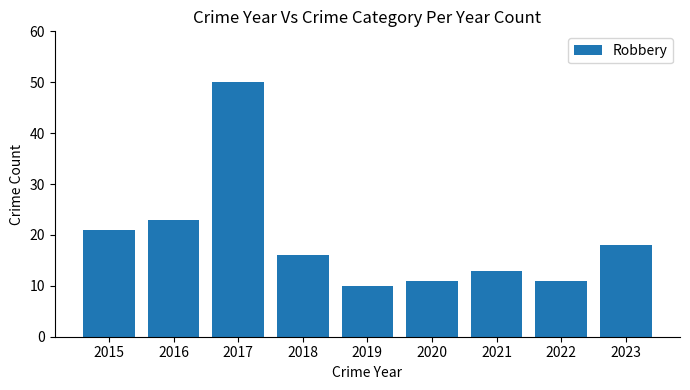

What is the average value?

19